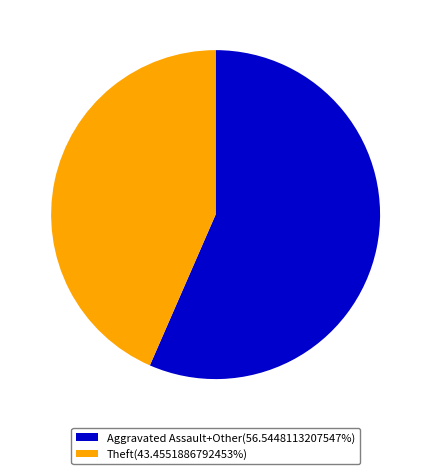

Is there any slice that represents more than half of the pie?

Yes